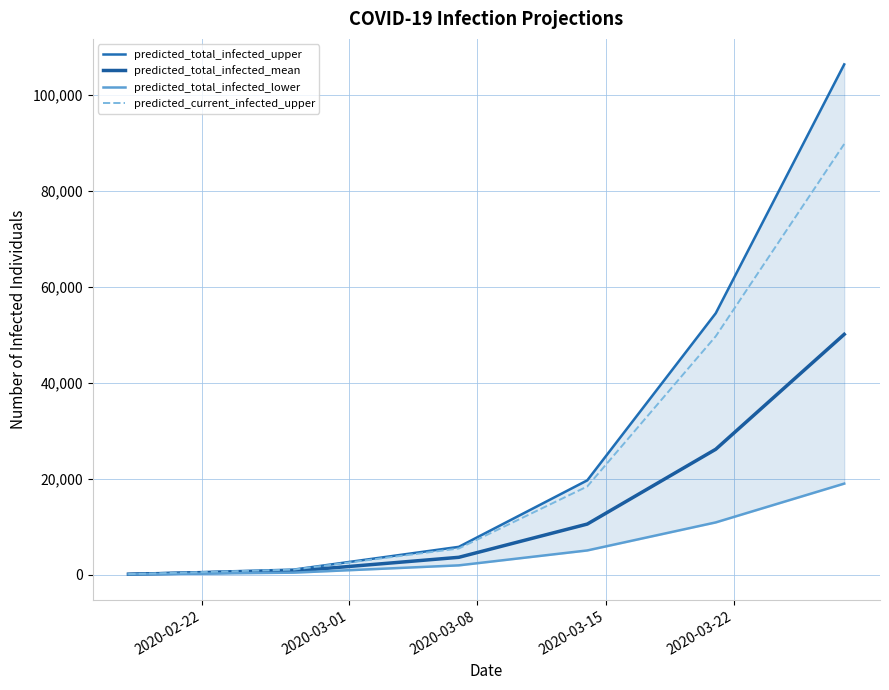

Reading right to left, transcribe all the data shown in this chart.

predicted_total_infected_upper: 106360	54475	19634	5765	1021	85
predicted_total_infected_mean: 50076	26113	10515	3584	709	60
predicted_total_infected_lower: 18951	10863	5018	1908	386	32
predicted_current_infected_upper: 89760	49667	18359	5425	1021	85